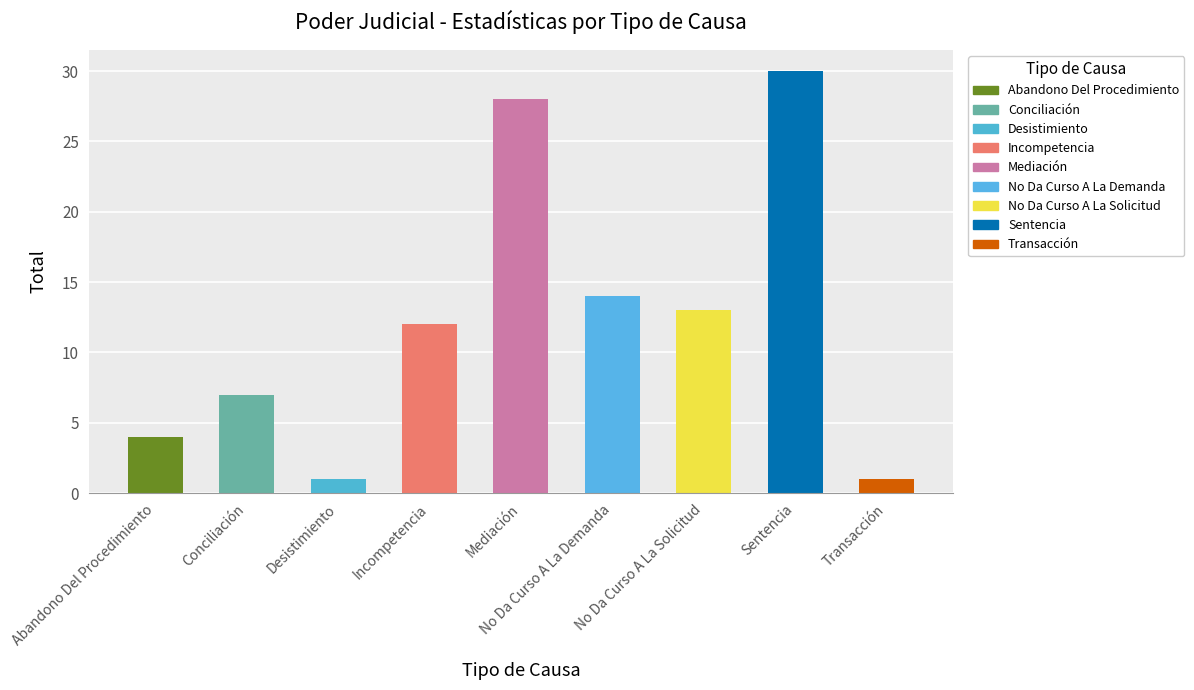

True or false: the data shows 30 at Sentencia.

True